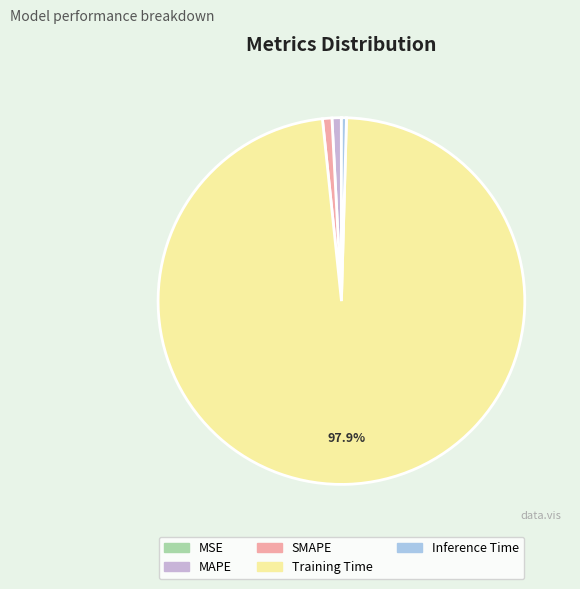

True or false: MAPE accounts for 11% of the total.

False